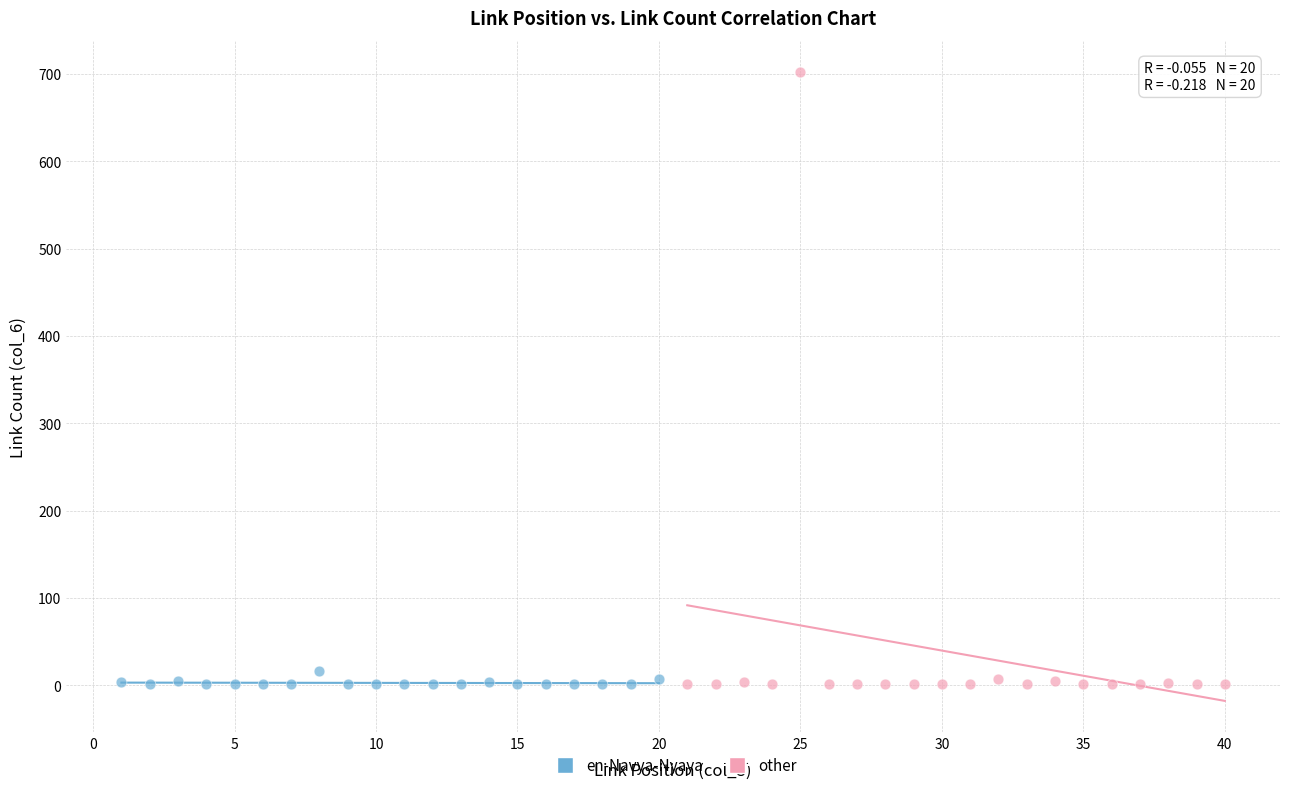

Which series reaches the maximum Y coordinate?

other